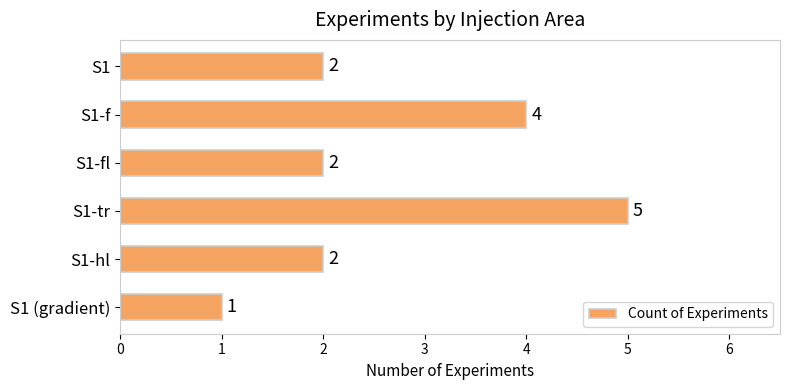

Reading bottom to top, list all the values displayed in this chart.

S1 (gradient)=1	S1-hl=2	S1-tr=5	S1-fl=2	S1-f=4	S1=2